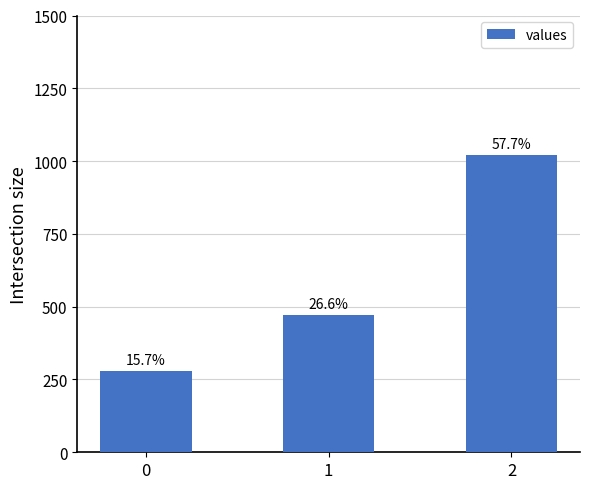

How many bars are there in total?

3